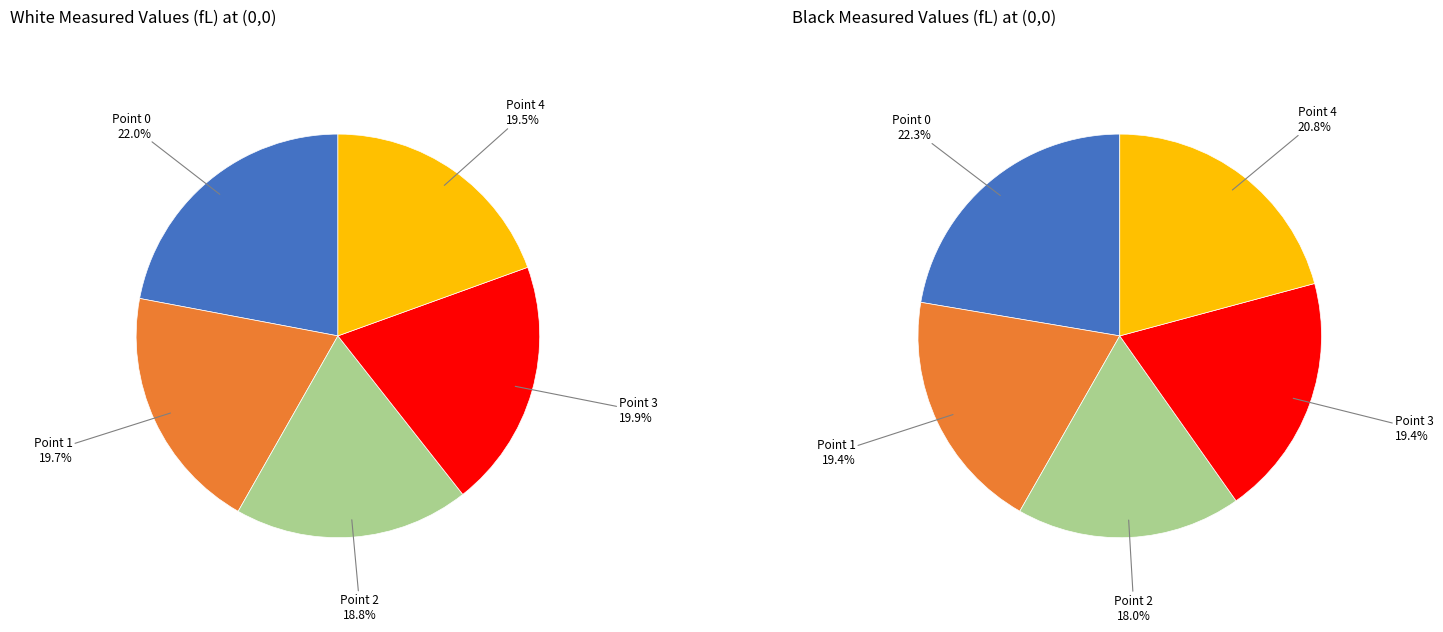

How much of the chart is everything except Point 1?

80.3%